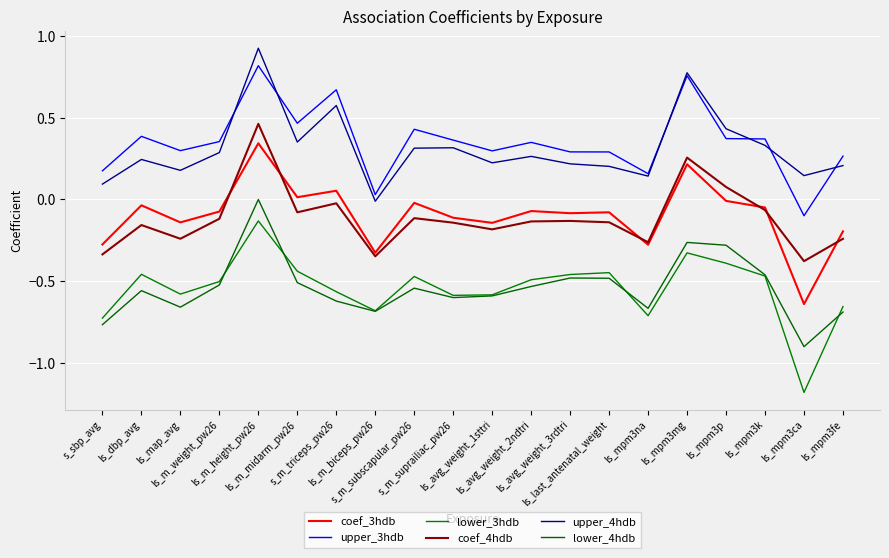

In lower_4hdb, how many points are higher than both neighbors (excluding endpoints)?

5